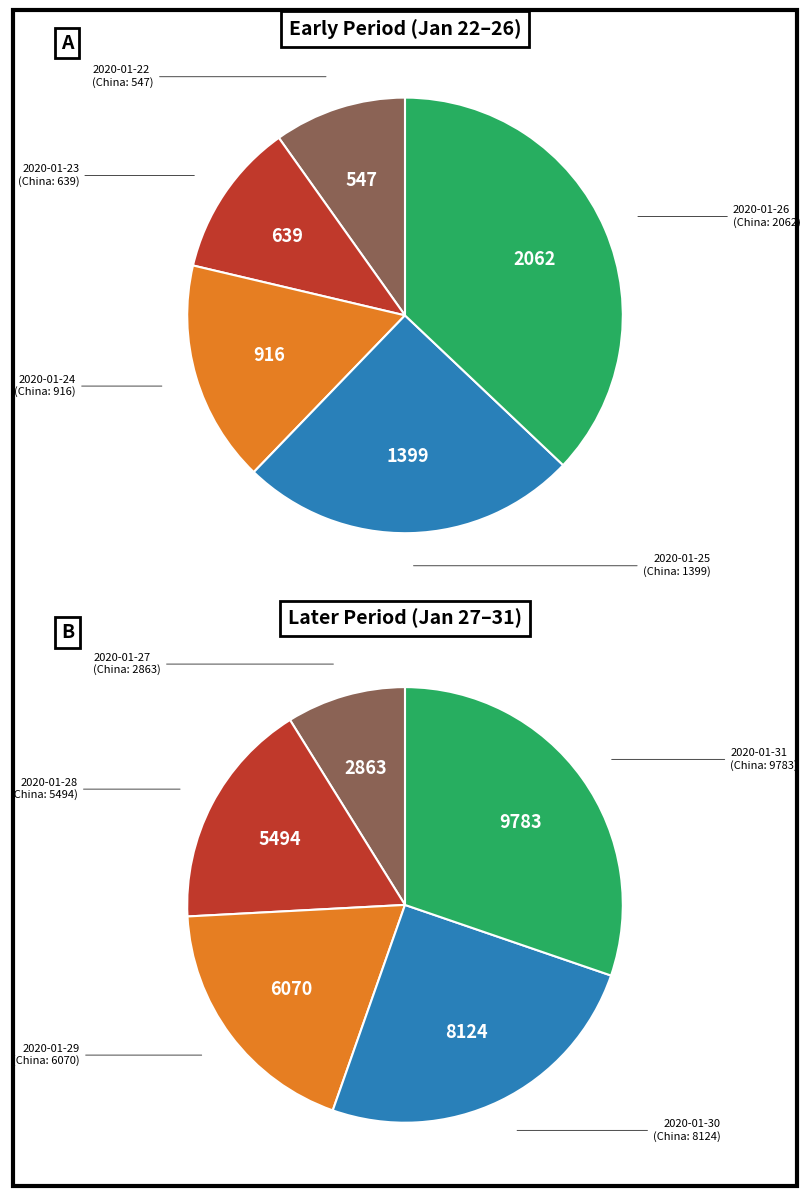

Which has a higher value, 2020-01-27 or 2020-01-24?

2020-01-27